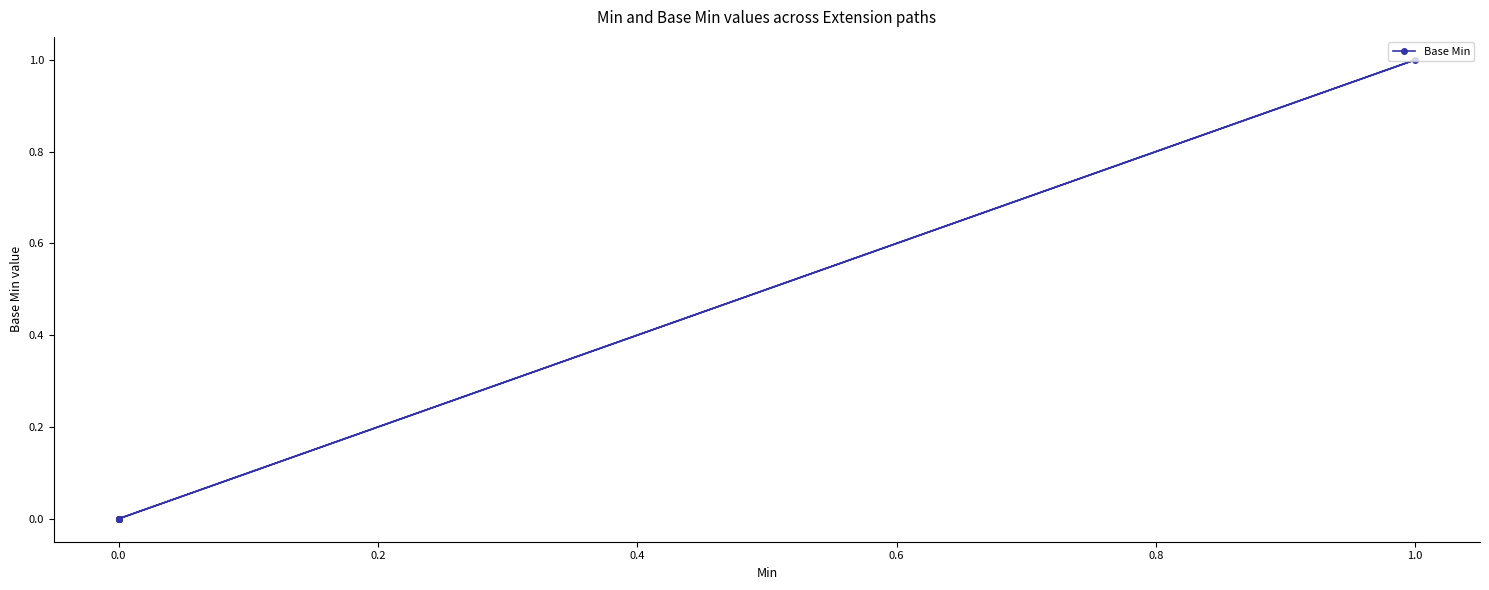

Does the chart display data point markers on the line(s)?

Yes